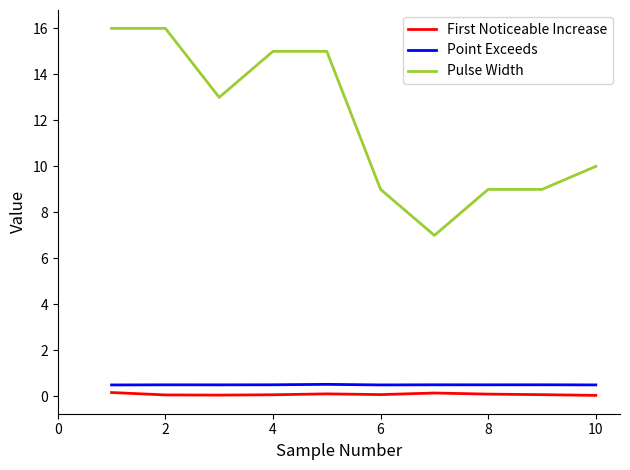

True or false: First Noticeable Increase and Pulse Width intersect in this chart.

False